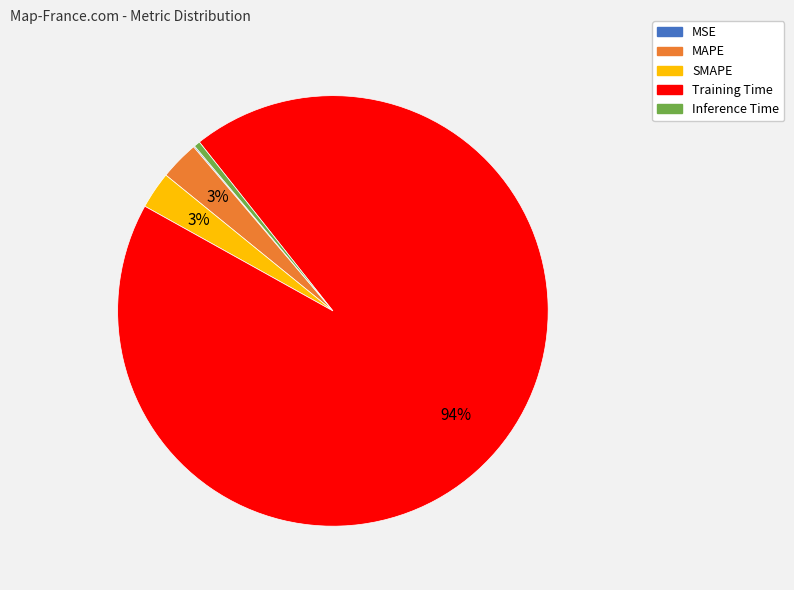

Between Training Time and MAPE, which is larger?

Training Time